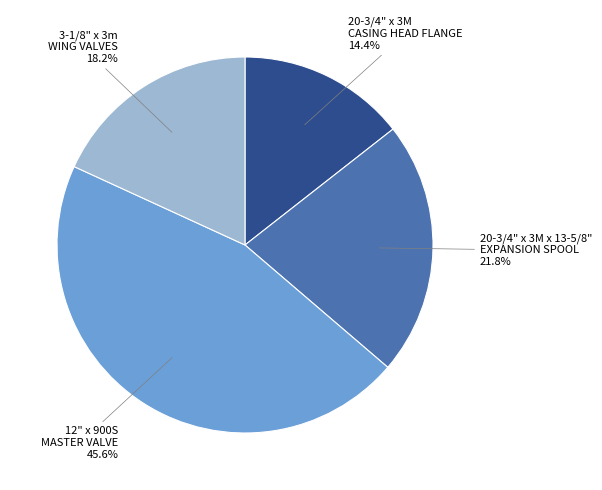

Does any single category account for the majority?

No